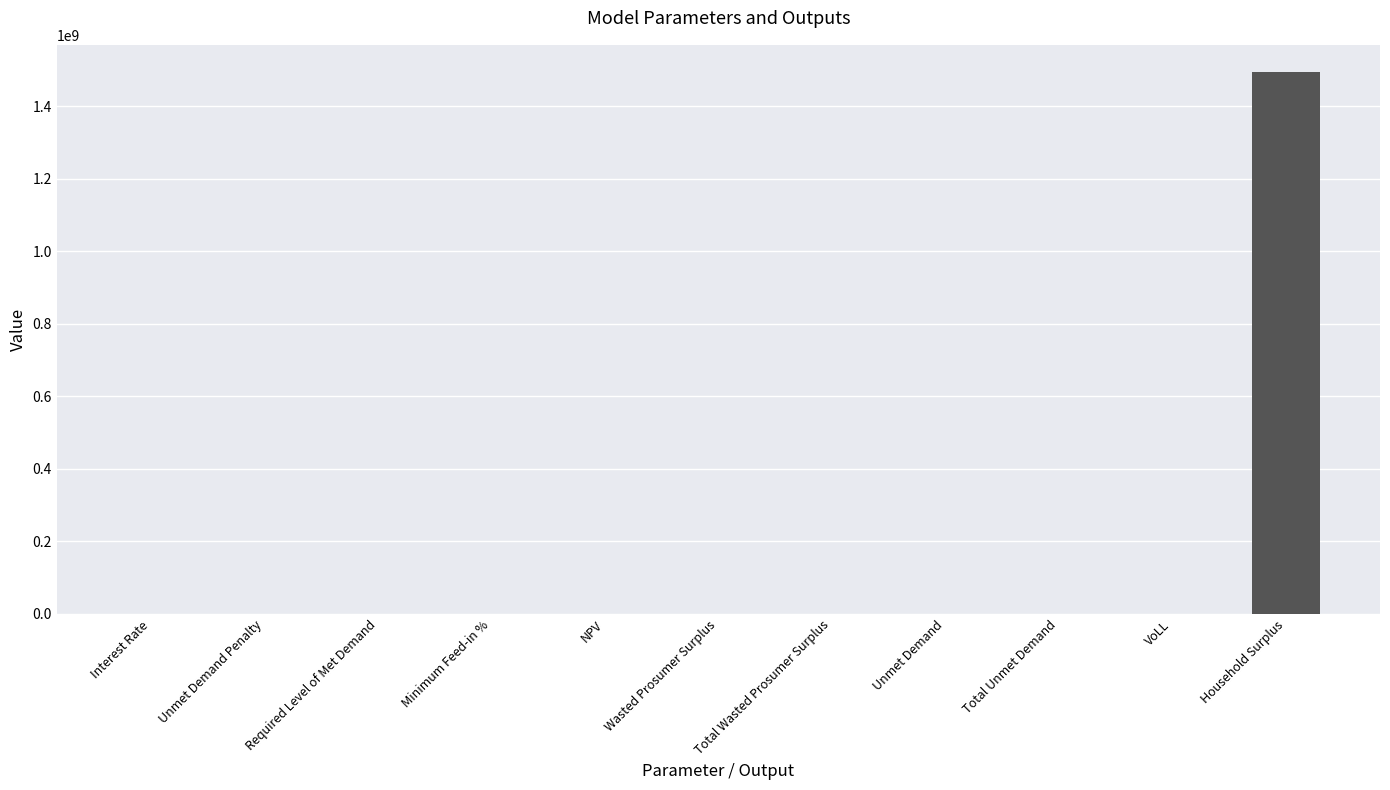

True or false: the data shows 0.0 at Unmet Demand Penalty.

True